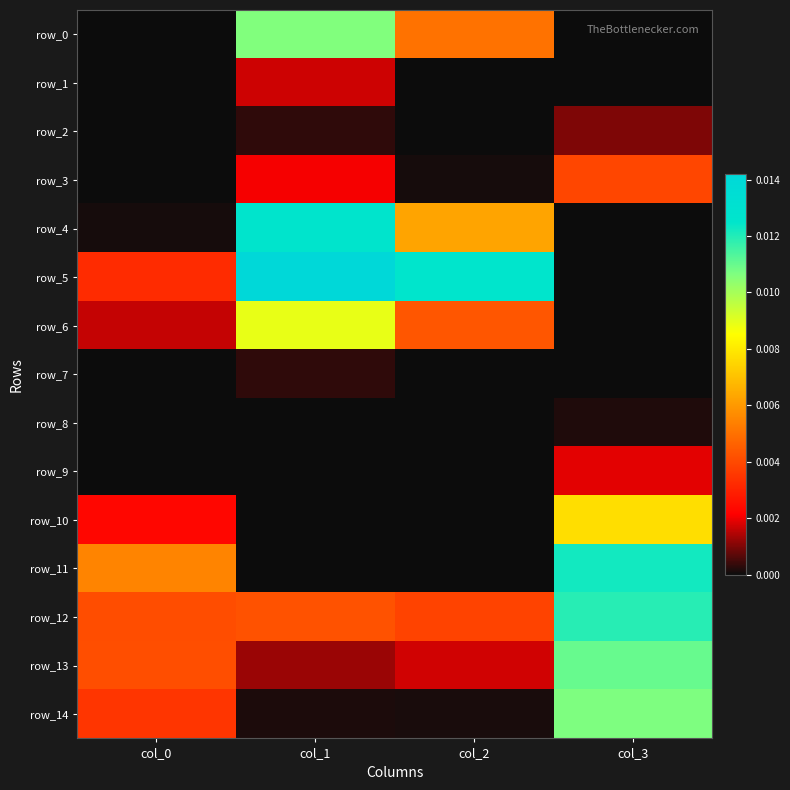

Which series has the largest total across all categories?

row_5